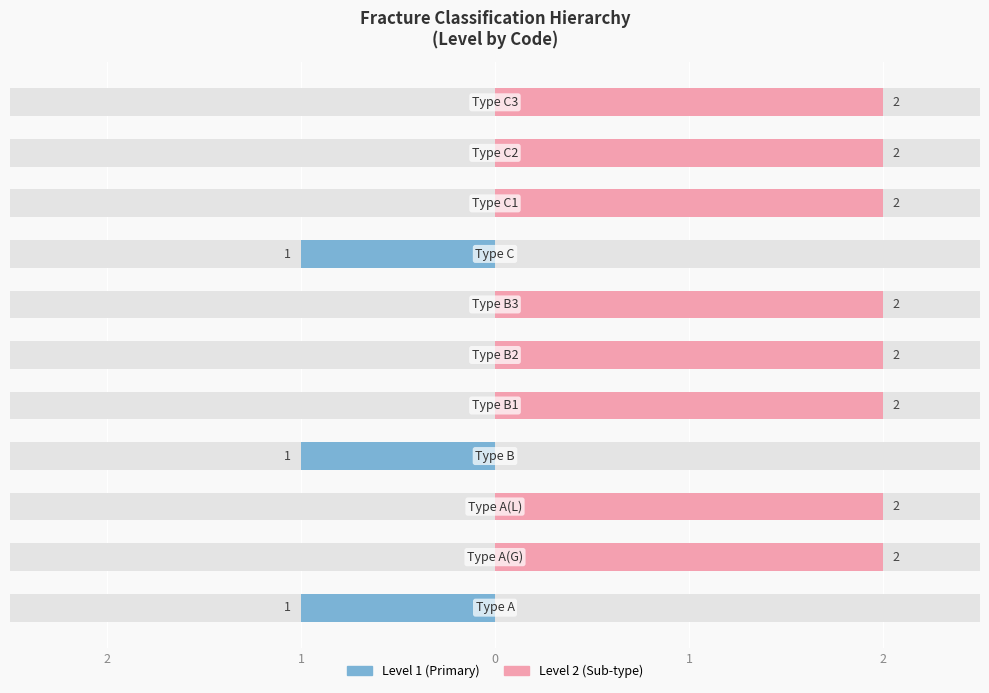

What position from the left is type_b3?

7